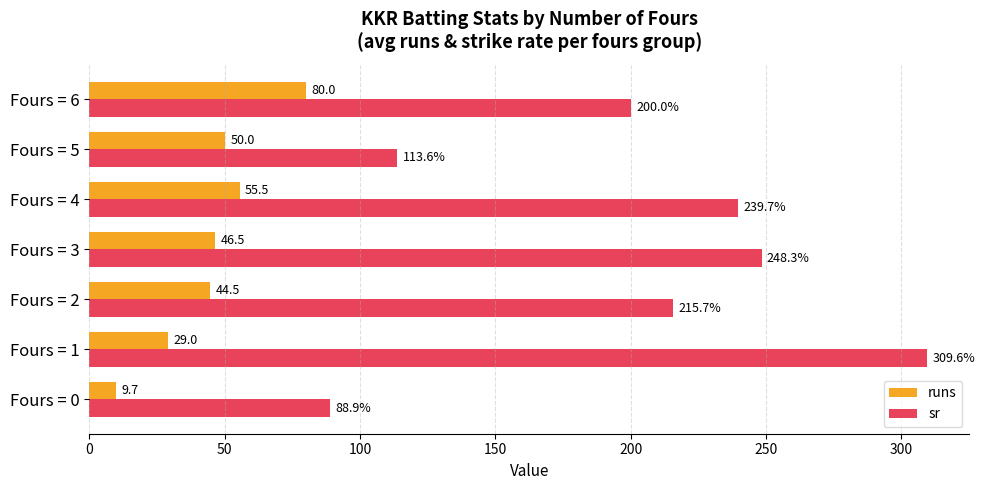

Read the runs value at Fours = 0.

9.7